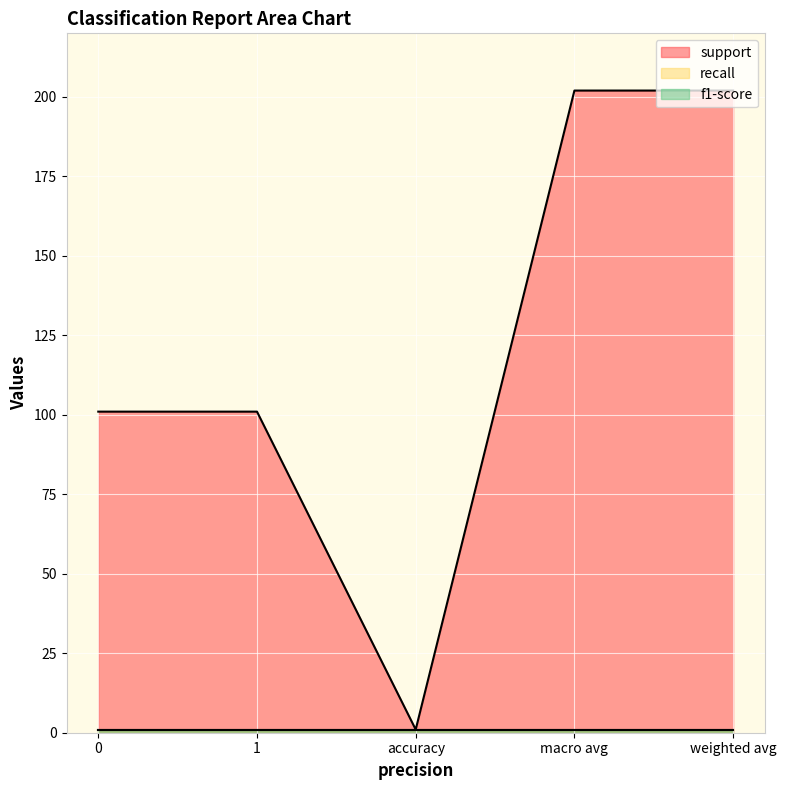

Reading left to right, what are all the values shown in this chart?

support: 101	101	1	202	202
recall: 1	1	1	1	1
f1-score: 1	1	1	1	1